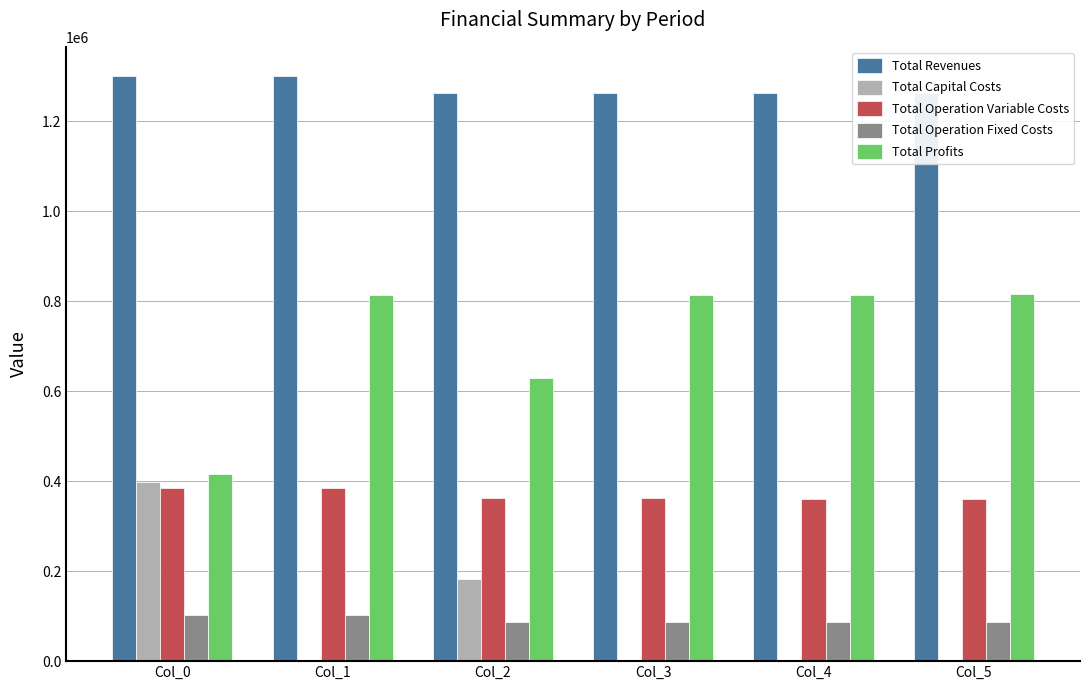

What is the maximum value shown in the chart?

1299922.3